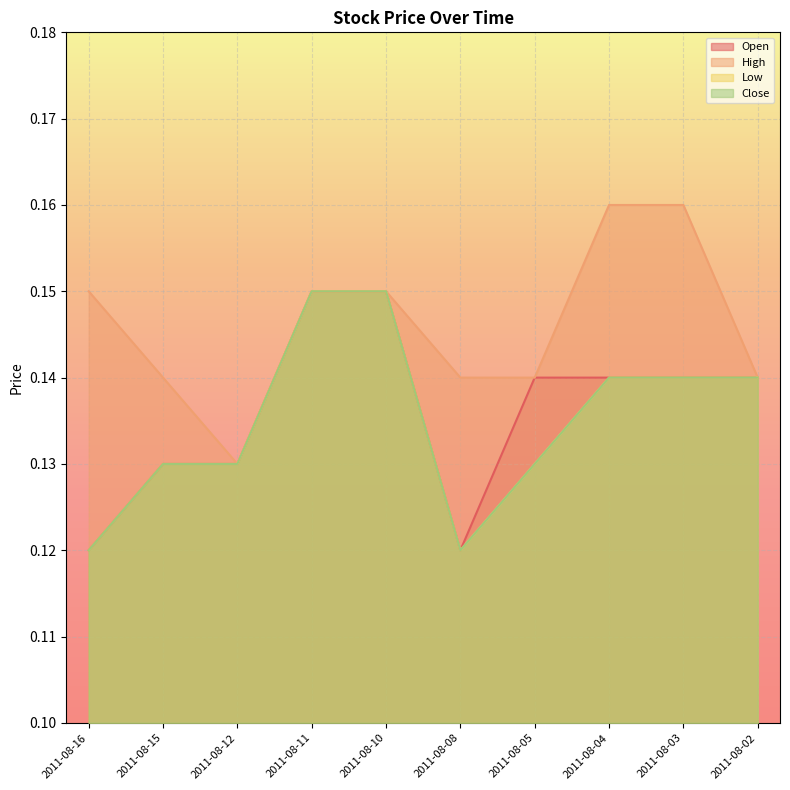

Which label corresponds to the smallest value in the chart?

2011-08-16